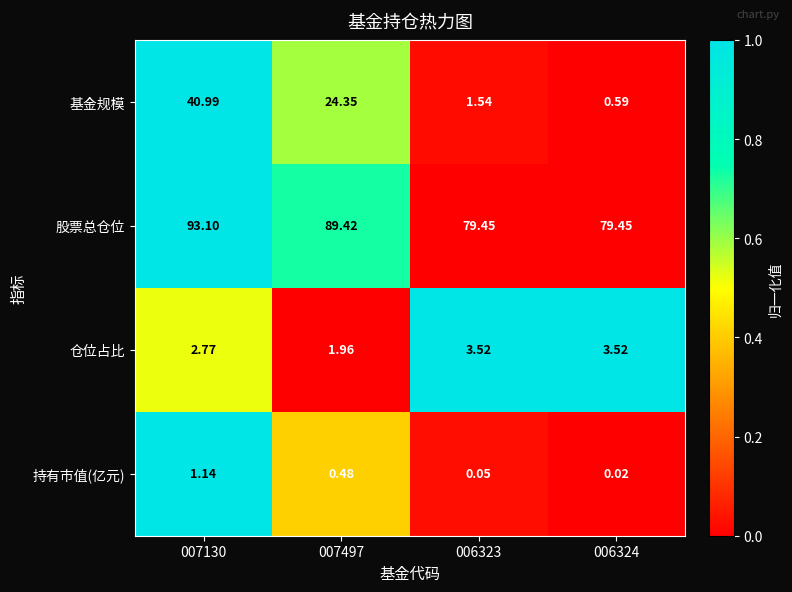

At 007497, list the series in order from smallest to largest.

持有市值(亿元), 仓位占比, 基金规模, 股票总仓位